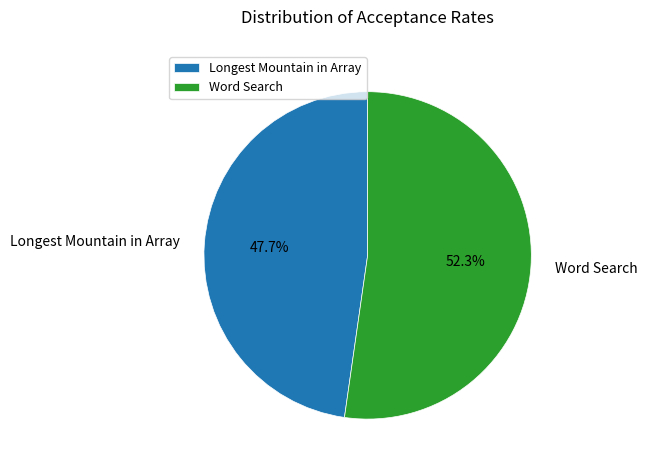

Which has a higher value, Word Search or Longest Mountain in Array?

Word Search